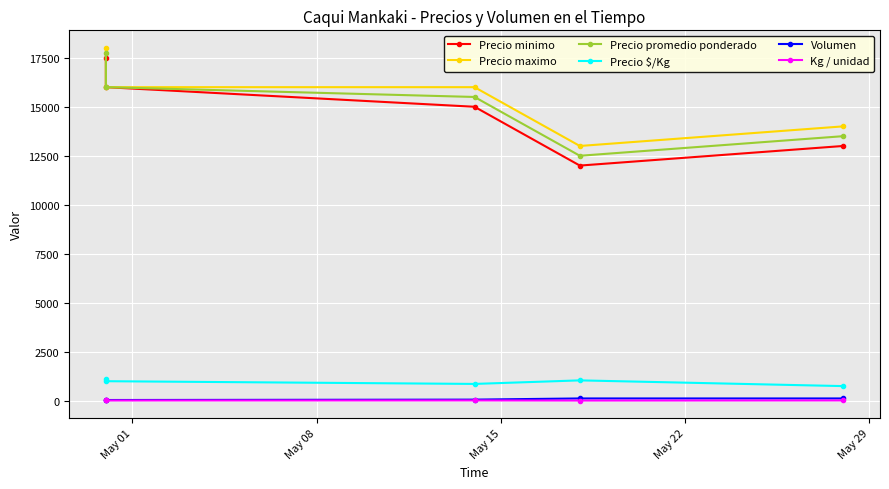

In Kg / unidad, how many points are higher than both neighbors (excluding endpoints)?

1